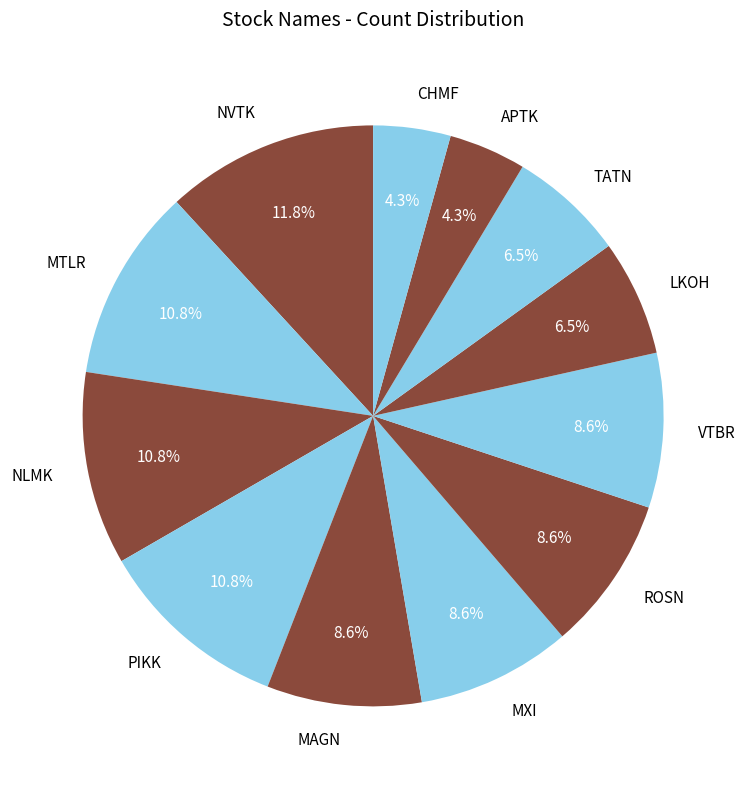

What percentage is the VTBR slice, to the nearest percent?

9%